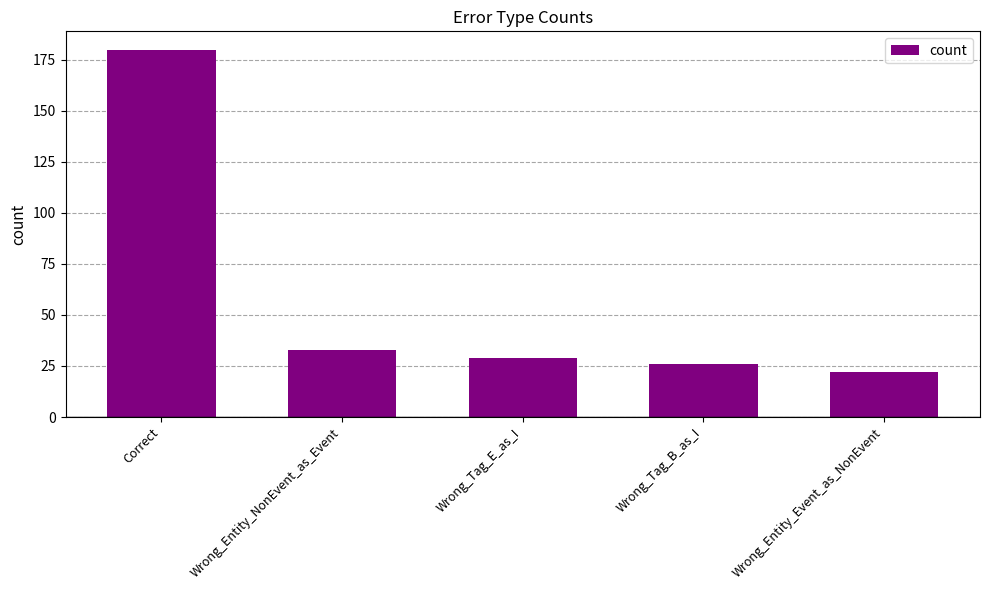

What is the change in value from Wrong_Tag_E_as_I to Wrong_Tag_B_as_I?

-3